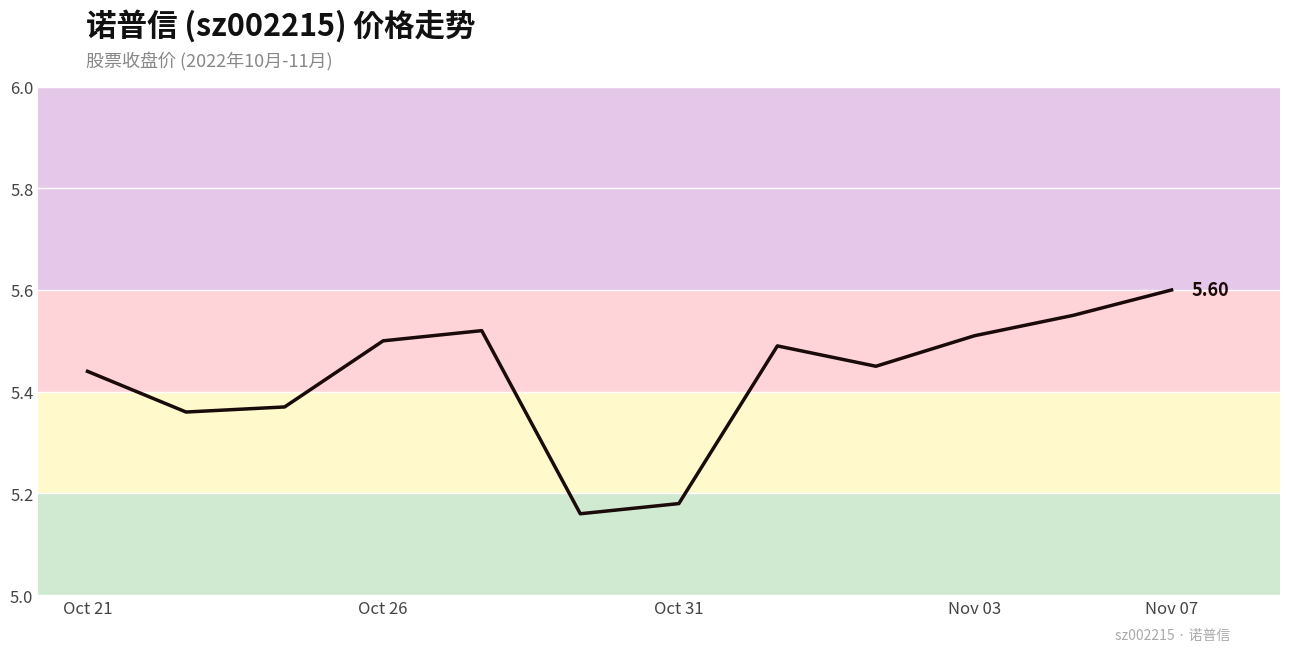

Does the chart display data point markers on the line(s)?

No